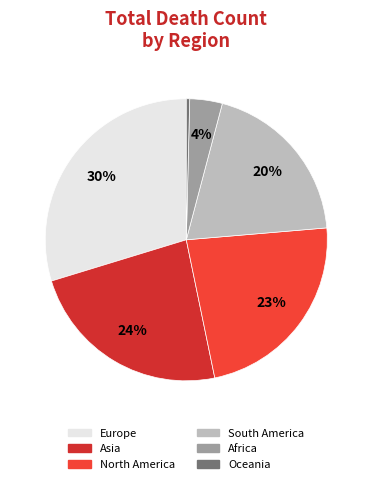

To the nearest percent, what percentage of the pie is Asia?

24%